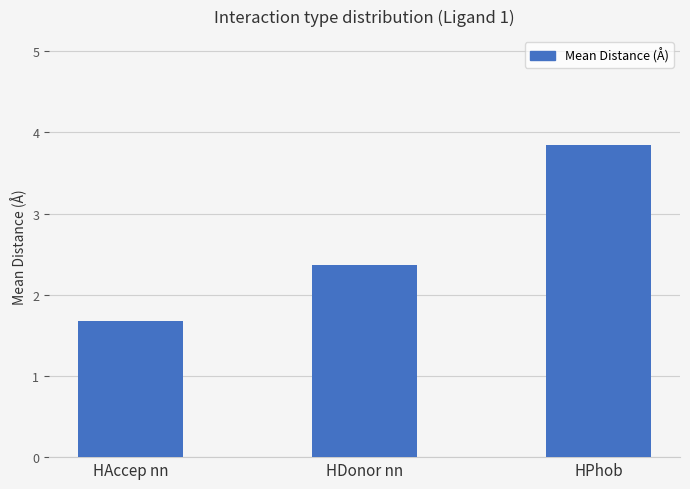

Does the chart contain stacked bars?

No